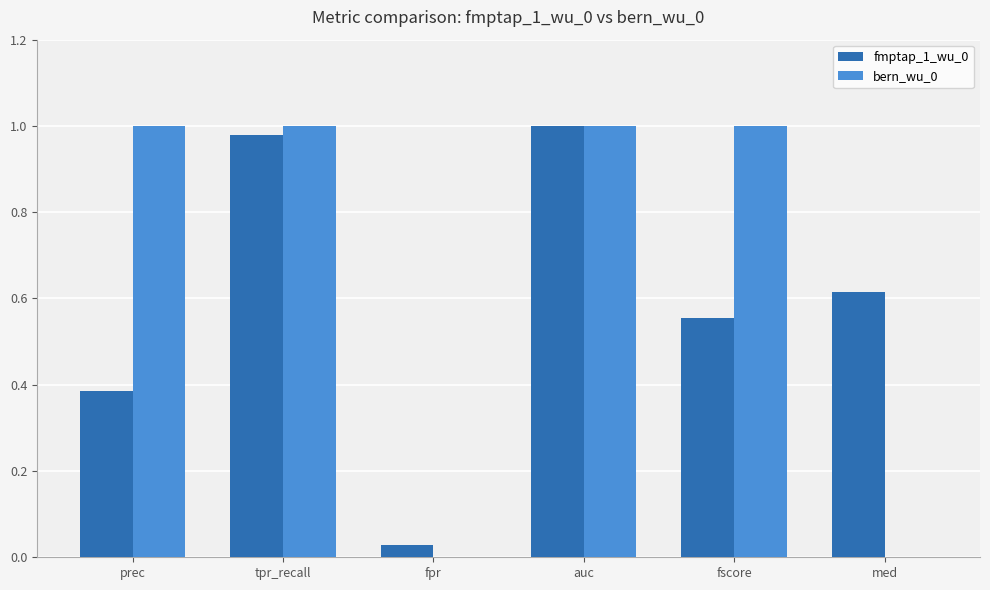

Does the chart contain stacked bars?

No